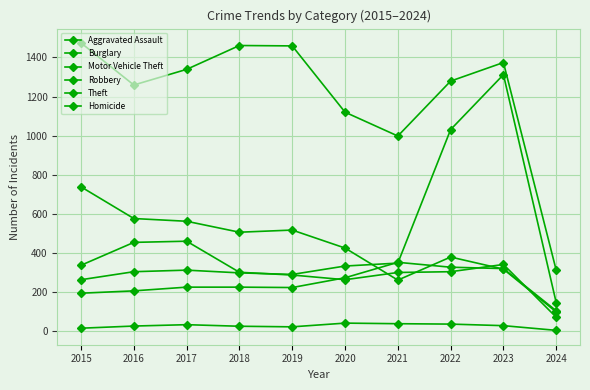

Count the number of categories in the chart.

10